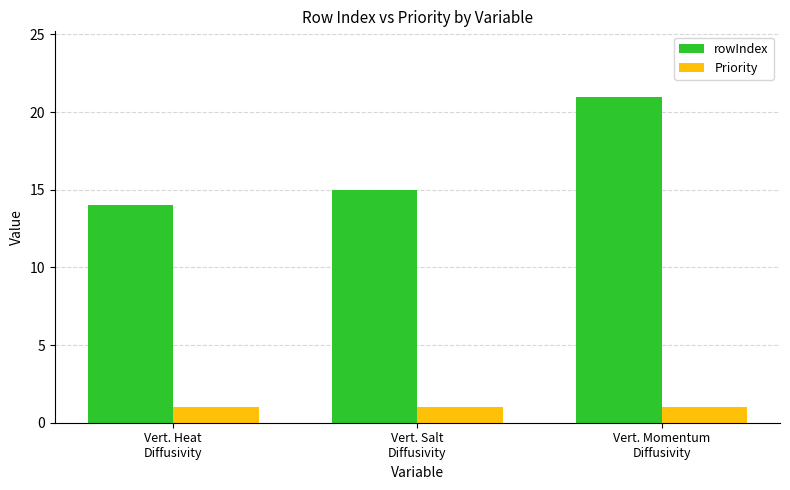

Rank the series by their average value, from highest to lowest.

rowIndex, Priority